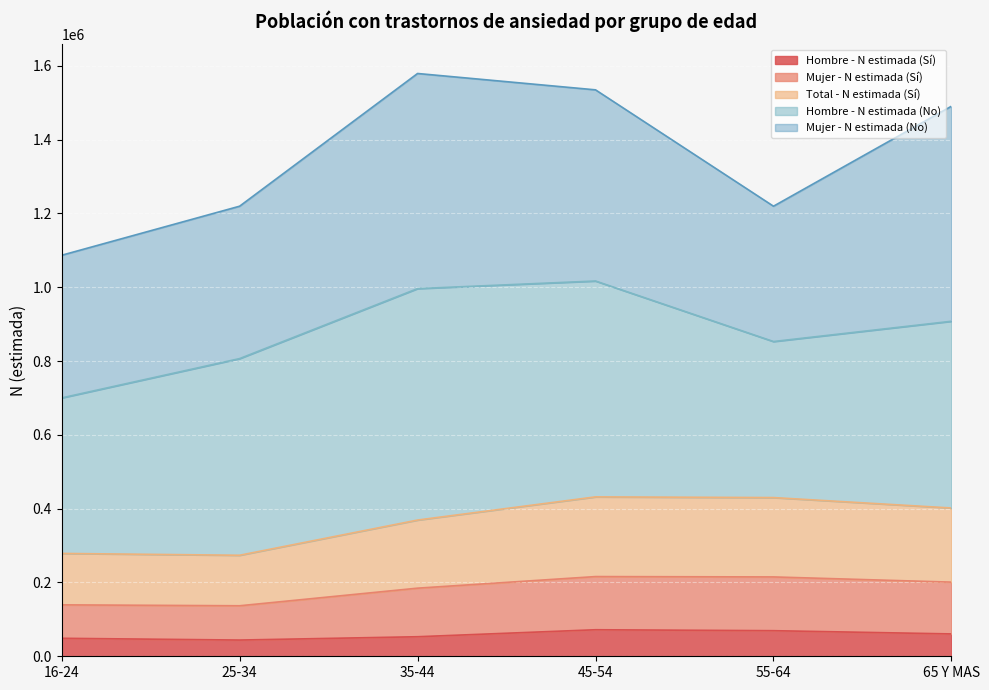

How many values in the Total - N estimada (Sí) series are below 200877?

3